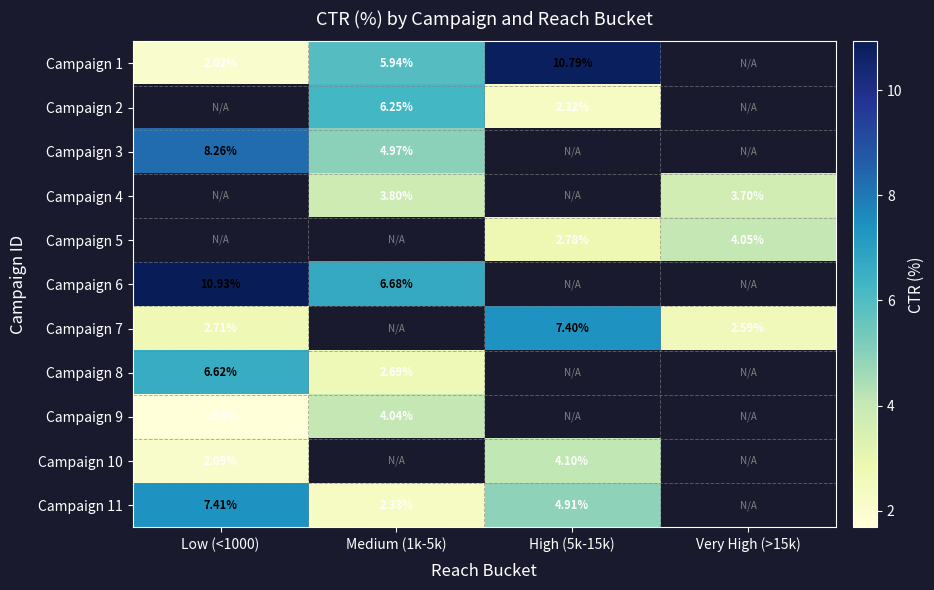

Is the value of Campaign 9 at Low (<1000) greater than the value of Campaign 6 at Medium (1k-5k)?

No